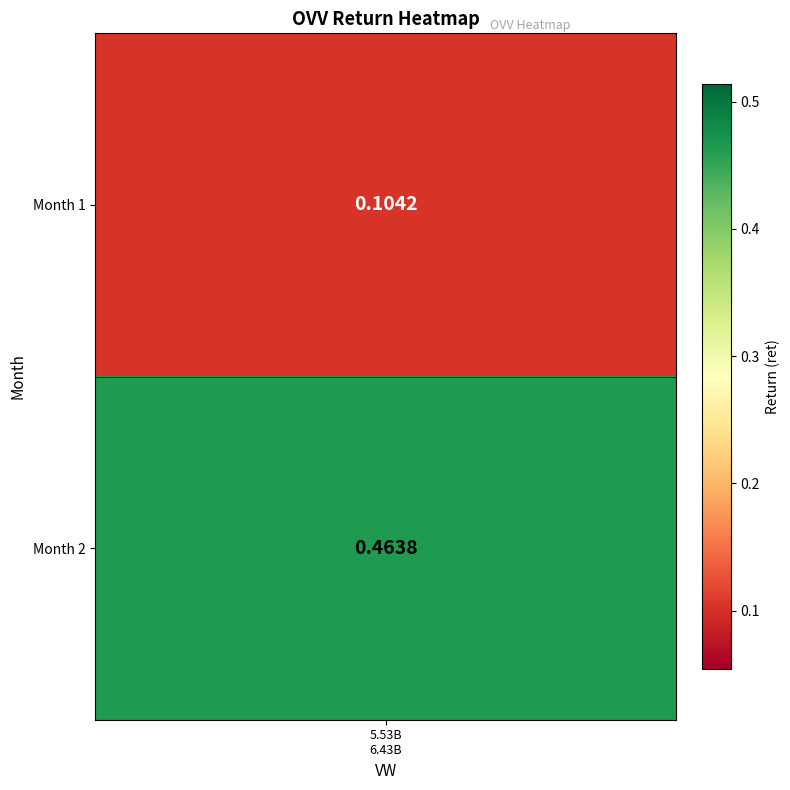

Reading left to right, what are all the values shown in this chart?

0.1	0.5